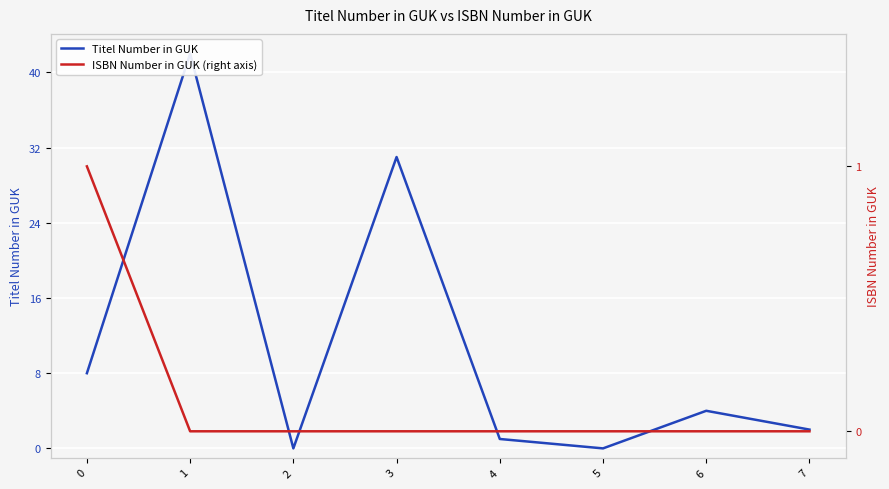

Is the value of ISBN Number in GUK (right axis) at 7 greater than the value of Titel Number in GUK at 1?

No